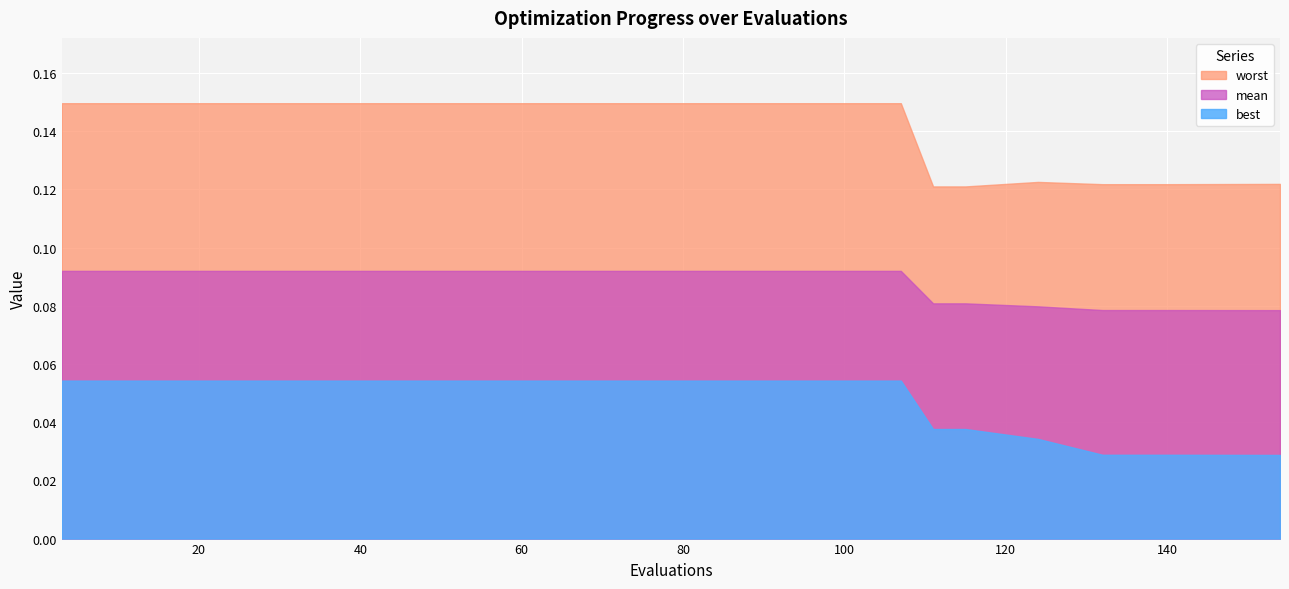

How many mean values are between 0 and 1?

16